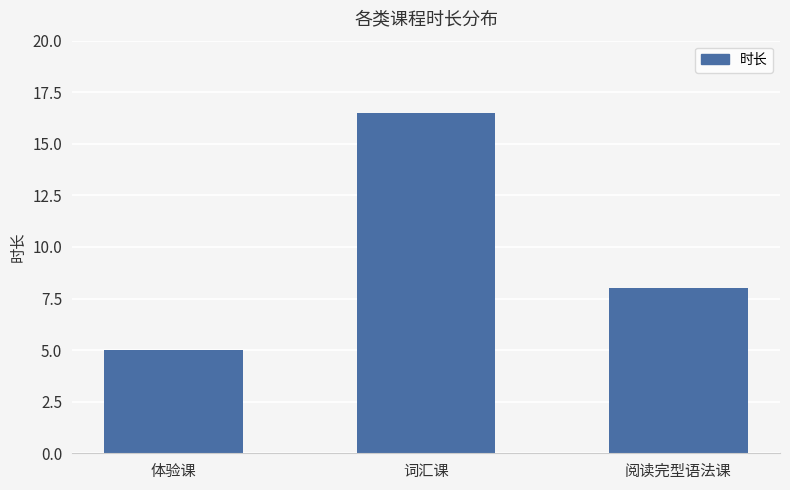

What is the value of the 3rd bar from the left?

8.0